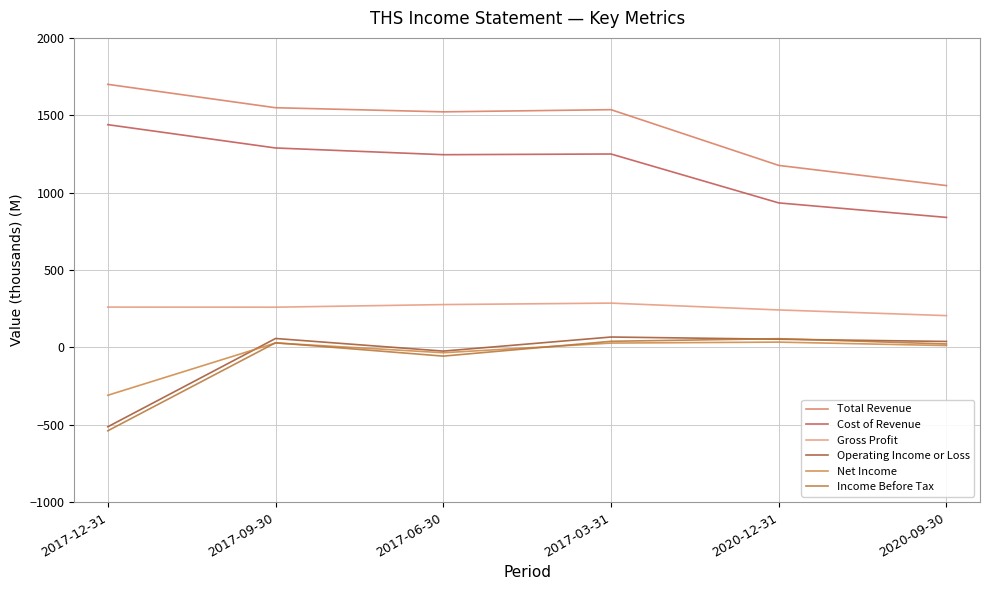

Which series has the largest total across all categories?

Total Revenue